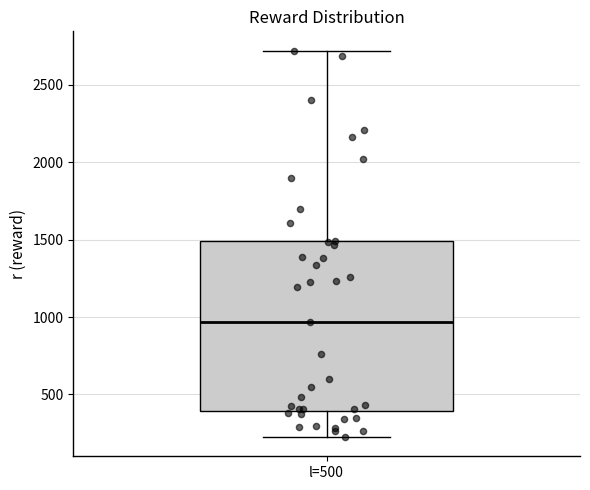

Where is the lower edge of the box for l=500 on the y-axis? The values are not printed on the chart, so give them approximately, as read against the axis.

400